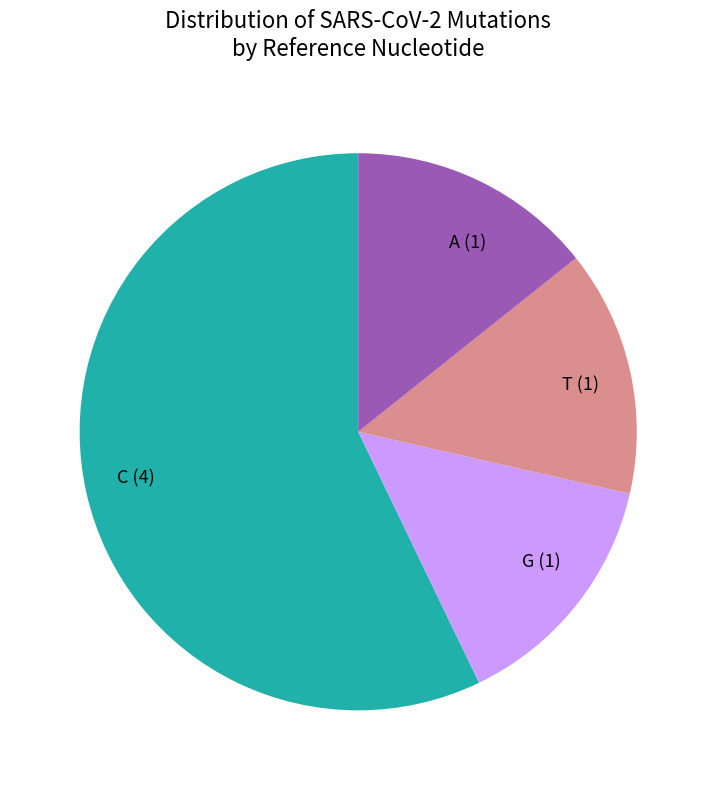

Is it true that C is 57% of the pie?

True